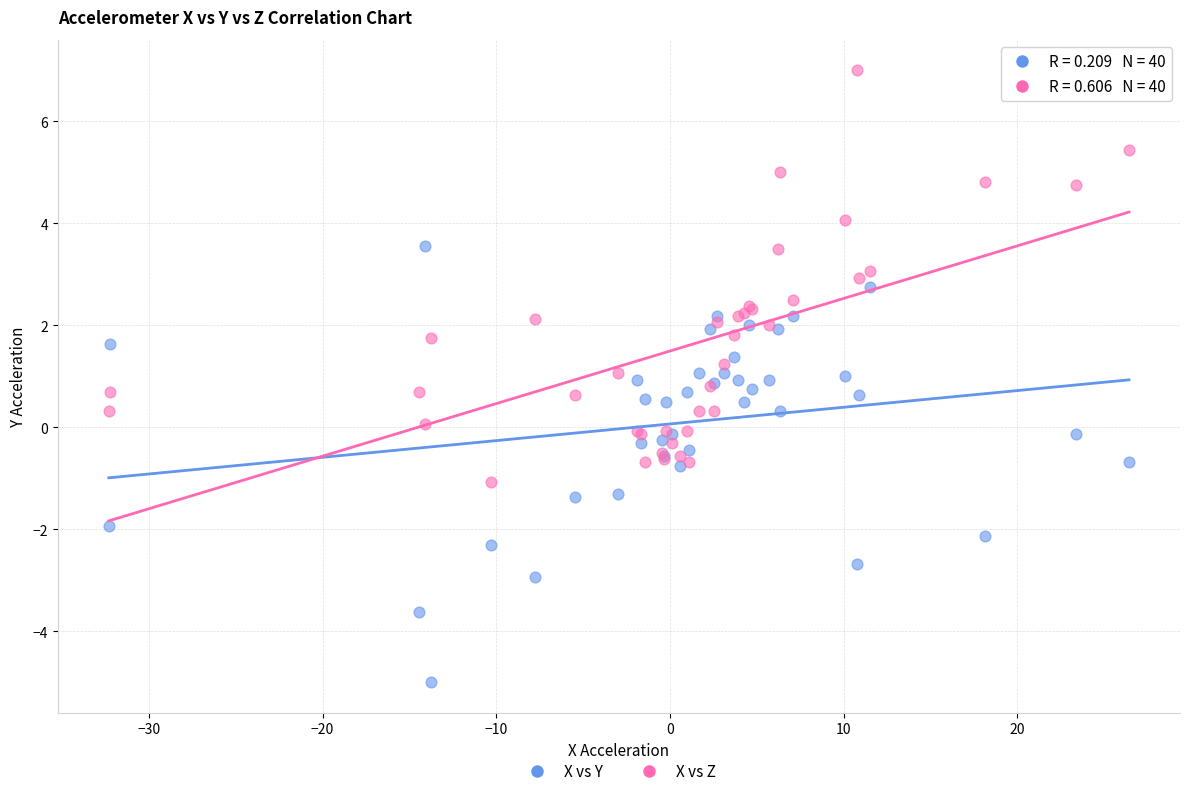

What is the X range (max minus min) for the scatter plot?

58.8